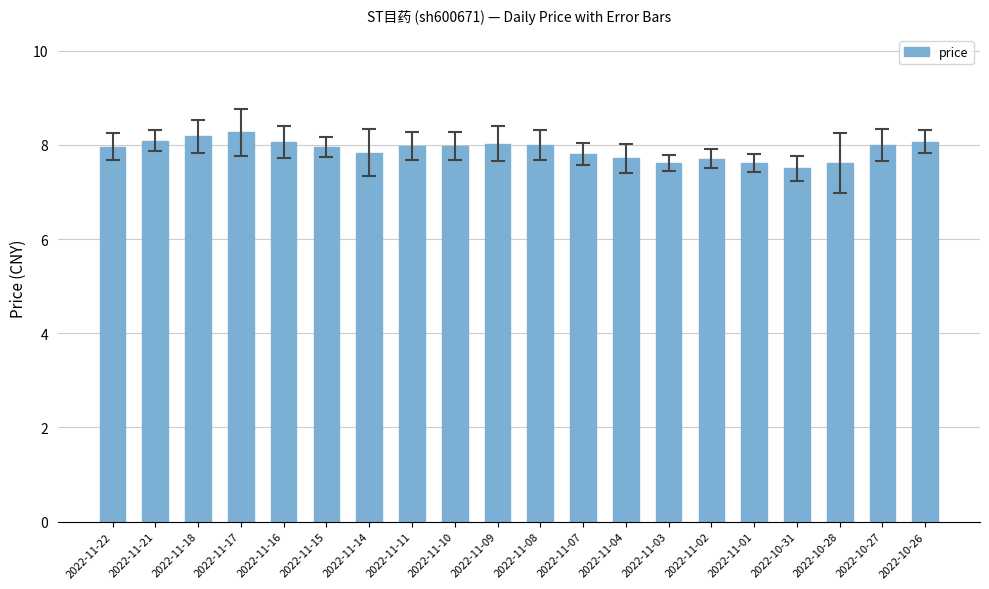

Between 2022-11-18 and 2022-10-31, which is larger?

2022-11-18